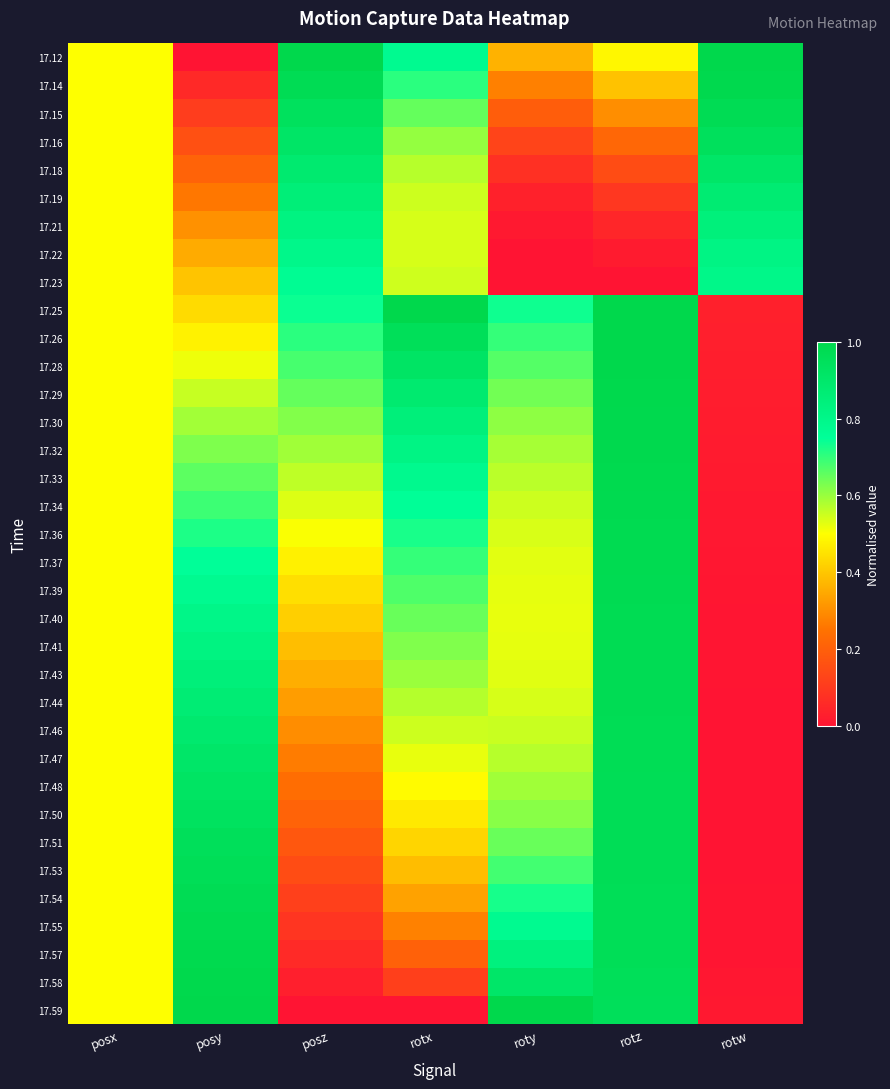

Reading left to right, transcribe all the data shown in this chart.

17.12: posx=0.5	posy=0.0	posz=1.0	rotx=0.8	roty=0.4	rotz=0.5	rotw=1.0
17.14: posx=0.5	posy=0.1	posz=1.0	rotx=0.7	roty=0.3	rotz=0.4	rotw=1.0
17.15: posx=0.5	posy=0.1	posz=0.9	rotx=0.7	roty=0.2	rotz=0.3	rotw=1.0
17.16: posx=0.5	posy=0.2	posz=0.9	rotx=0.6	roty=0.1	rotz=0.2	rotw=0.9
17.18: posx=0.5	posy=0.2	posz=0.9	rotx=0.6	roty=0.1	rotz=0.2	rotw=0.9
17.19: posx=0.5	posy=0.3	posz=0.9	rotx=0.5	roty=0.0	rotz=0.1	rotw=0.9
17.21: posx=0.5	posy=0.3	posz=0.8	rotx=0.5	roty=0.0	rotz=0.1	rotw=0.8
17.22: posx=0.5	posy=0.4	posz=0.8	rotx=0.5	roty=0.0	rotz=0.0	rotw=0.8
17.23: posx=0.5	posy=0.4	posz=0.8	rotx=0.5	roty=0.0	rotz=0.0	rotw=0.8
17.25: posx=0.5	posy=0.4	posz=0.7	rotx=1.0	roty=0.7	rotz=1.0	rotw=0.0
17.26: posx=0.5	posy=0.5	posz=0.7	rotx=1.0	roty=0.7	rotz=1.0	rotw=0.0
17.28: posx=0.5	posy=0.5	posz=0.7	rotx=0.9	roty=0.7	rotz=1.0	rotw=0.0
17.29: posx=0.5	posy=0.6	posz=0.7	rotx=0.9	roty=0.6	rotz=1.0	rotw=0.0
17.30: posx=0.5	posy=0.6	posz=0.6	rotx=0.8	roty=0.6	rotz=1.0	rotw=0.0
17.32: posx=0.5	posy=0.6	posz=0.6	rotx=0.8	roty=0.6	rotz=1.0	rotw=0.0
17.33: posx=0.5	posy=0.7	posz=0.6	rotx=0.8	roty=0.6	rotz=1.0	rotw=0.0
17.34: posx=0.5	posy=0.7	posz=0.5	rotx=0.8	roty=0.6	rotz=1.0	rotw=0.0
17.36: posx=0.5	posy=0.7	posz=0.5	rotx=0.7	roty=0.5	rotz=1.0	rotw=0.0
17.37: posx=0.5	posy=0.8	posz=0.5	rotx=0.7	roty=0.5	rotz=1.0	rotw=0.0
17.39: posx=0.5	posy=0.8	posz=0.4	rotx=0.7	roty=0.5	rotz=1.0	rotw=0.0
17.40: posx=0.5	posy=0.8	posz=0.4	rotx=0.6	roty=0.5	rotz=1.0	rotw=0.0
17.41: posx=0.5	posy=0.8	posz=0.4	rotx=0.6	roty=0.5	rotz=1.0	rotw=0.0
17.43: posx=0.5	posy=0.8	posz=0.4	rotx=0.6	roty=0.5	rotz=1.0	rotw=0.0
17.44: posx=0.5	posy=0.9	posz=0.3	rotx=0.6	roty=0.5	rotz=1.0	rotw=0.0
17.46: posx=0.5	posy=0.9	posz=0.3	rotx=0.5	roty=0.6	rotz=1.0	rotw=0.0
17.47: posx=0.5	posy=0.9	posz=0.3	rotx=0.5	roty=0.6	rotz=1.0	rotw=0.0
17.48: posx=0.5	posy=0.9	posz=0.2	rotx=0.5	roty=0.6	rotz=1.0	rotw=0.0
17.50: posx=0.5	posy=0.9	posz=0.2	rotx=0.5	roty=0.6	rotz=1.0	rotw=0.0
17.51: posx=0.5	posy=1.0	posz=0.2	rotx=0.4	roty=0.6	rotz=1.0	rotw=0.0
17.53: posx=0.5	posy=1.0	posz=0.1	rotx=0.4	roty=0.7	rotz=1.0	rotw=0.0
17.54: posx=0.5	posy=1.0	posz=0.1	rotx=0.3	roty=0.7	rotz=1.0	rotw=0.0
17.55: posx=0.5	posy=1.0	posz=0.1	rotx=0.3	roty=0.8	rotz=1.0	rotw=0.0
17.57: posx=0.5	posy=1.0	posz=0.1	rotx=0.2	roty=0.8	rotz=1.0	rotw=0.0
17.58: posx=0.5	posy=1.0	posz=0.0	rotx=0.1	roty=0.9	rotz=1.0	rotw=0.0
17.59: posx=0.5	posy=1.0	posz=0.0	rotx=0.0	roty=1.0	rotz=1.0	rotw=0.0